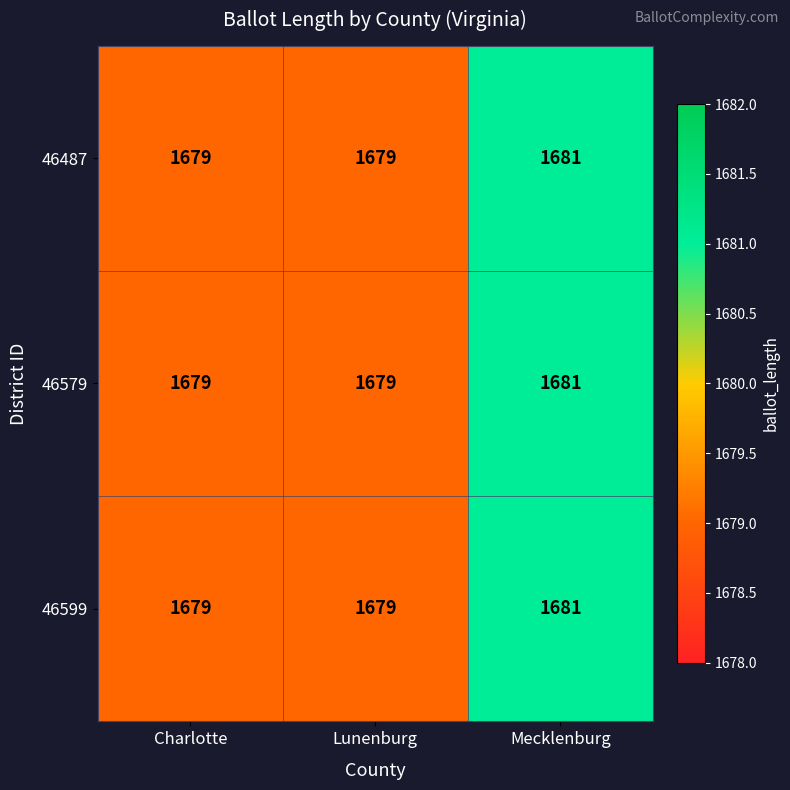

What is the minimum value shown in the chart?

1679